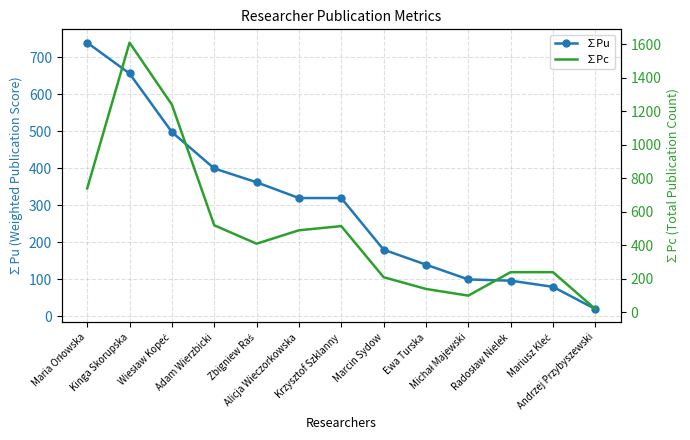

What is the maximum value for ∑Pc?

1610.0